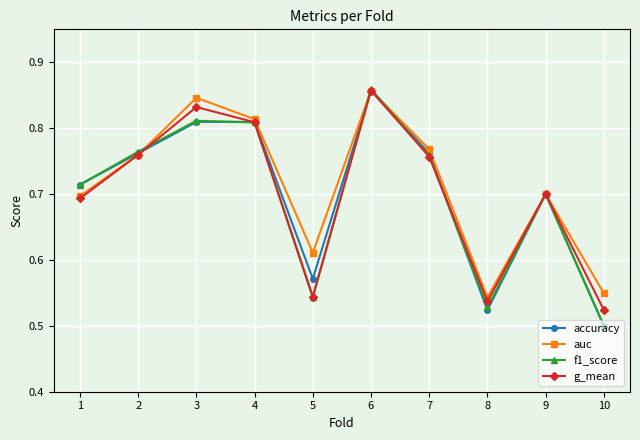

Which series ends up on top after the final intersection of g_mean and f1_score?

g_mean